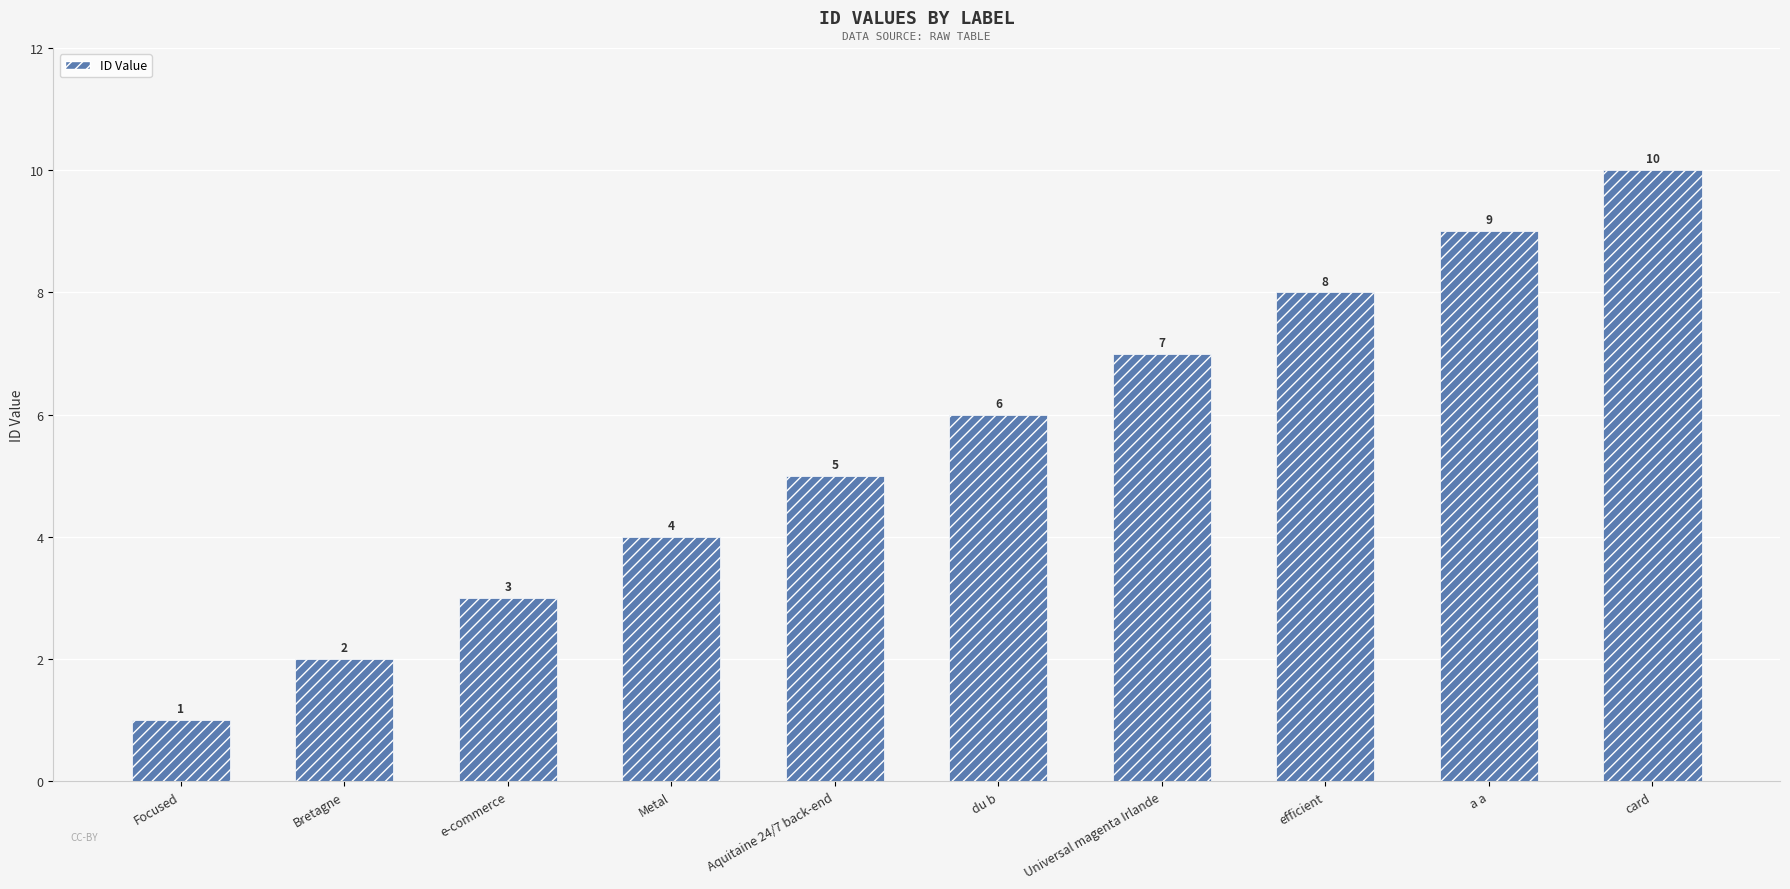

What is the greatest value displayed?

10